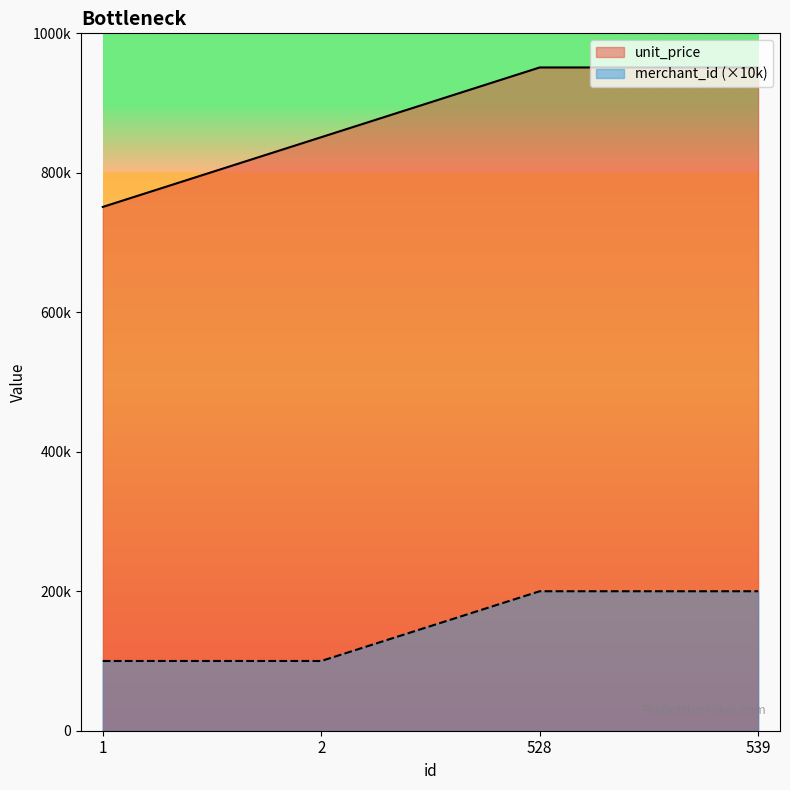

True or false: merchant_id and unit_price intersect in this chart.

False